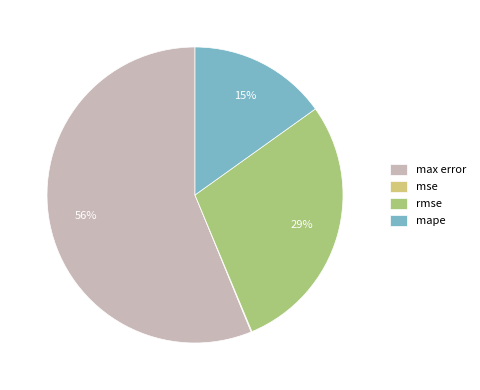

Is there a majority slice in this chart?

Yes